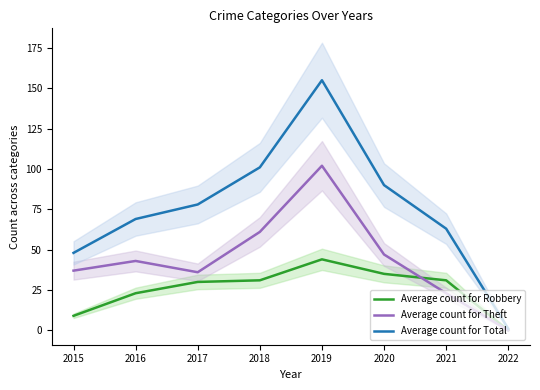

Reading left to right, what are all the values shown in this chart?

Average count for Robbery: 9	23	30	31	44	35	31	0
Average count for Theft: 37	43	36	61	102	47	23	0
Average count for Total: 48	69	78	101	155	90	63	1